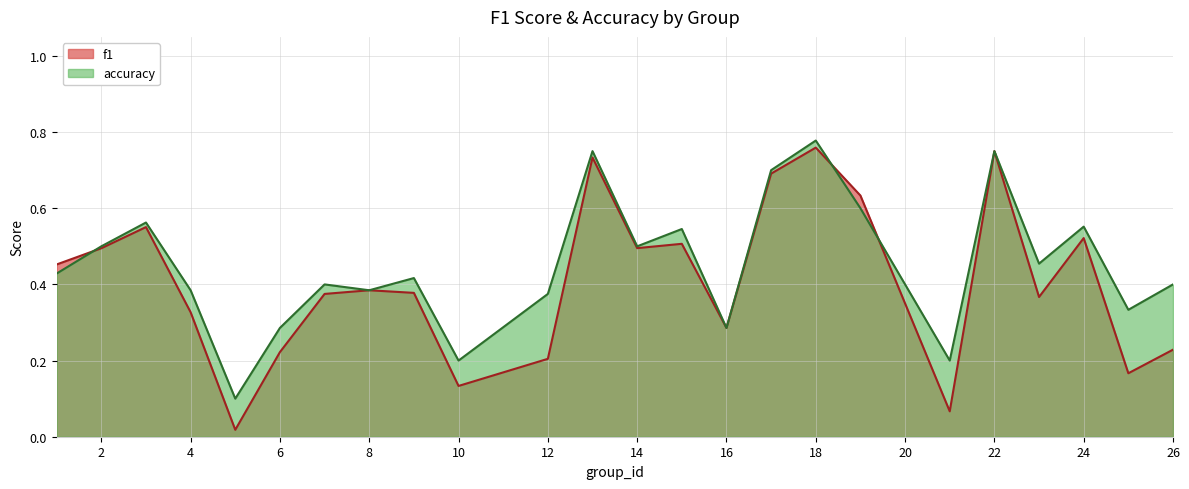

Is it true that f1 equals 0.7 at 17?

True